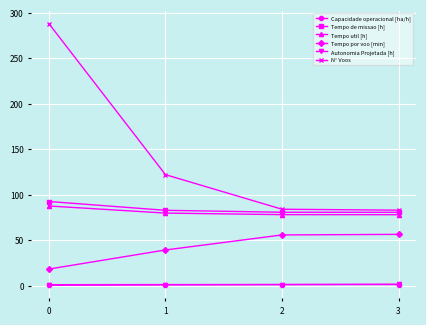

True or false: Tempo por voo [min] has more than 1 points higher than both neighbors.

False